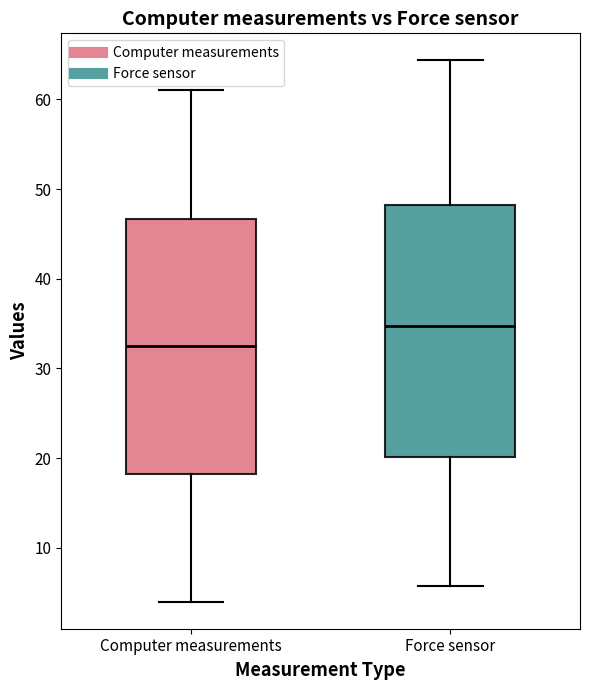

Reading left to right, transcribe this box plot: for each box, give where its median line is, the range the box spans, and where its two whiskers end, as read against the y-axis. The values are not printed on the chart, so give them approximately, as read against the axis.

Computer measurements: median 33, box 18 to 47, whiskers 4 to 61
Force sensor: median 35, box 20 to 48, whiskers 6 to 64